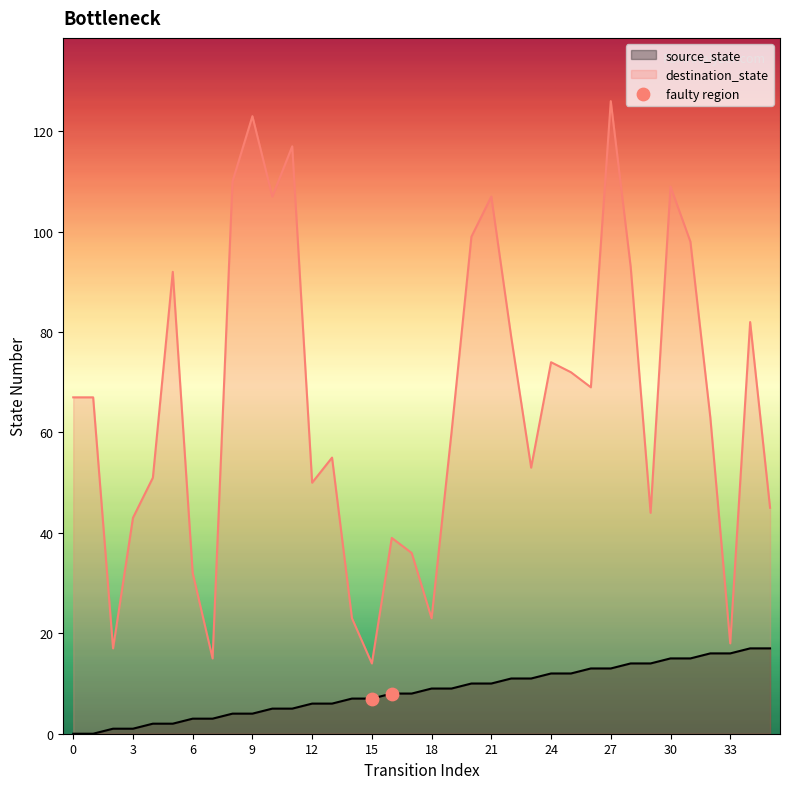

Is the value of destination_state at 14 greater than the value of source_state at 31?

Yes